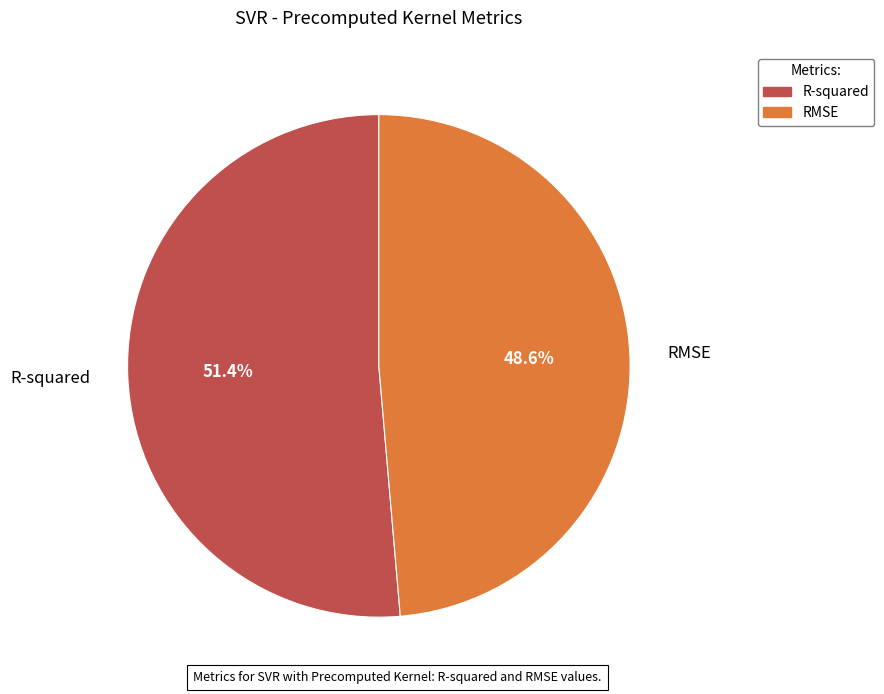

What portion of the pie excludes R-squared?

48.6%